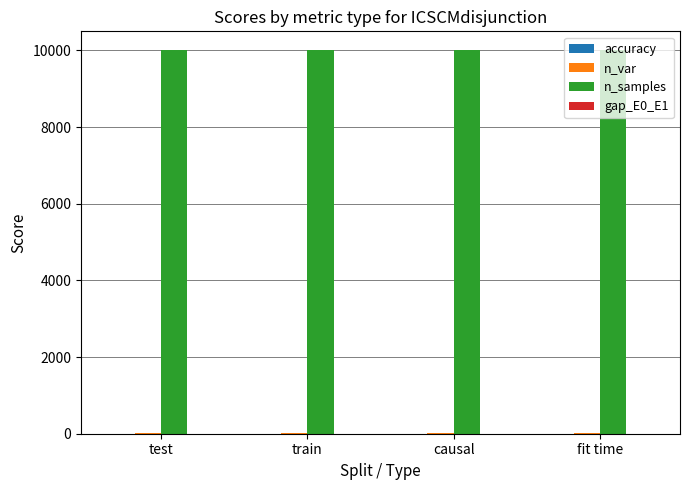

Which series has the largest total across all categories?

n_samples